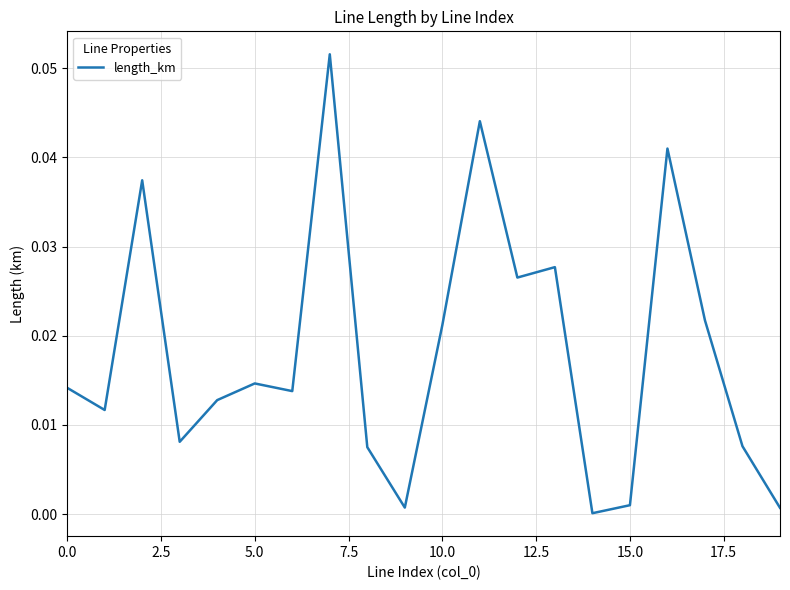

Reading left to right, transcribe all the data shown in this chart.

0.0	0.0	0.0	0.0	0.0	0.0	0.0	0.1	0.0	0.0	0.0	0.0	0.0	0.0	0.0	0.0	0.0	0.0	0.0	0.0